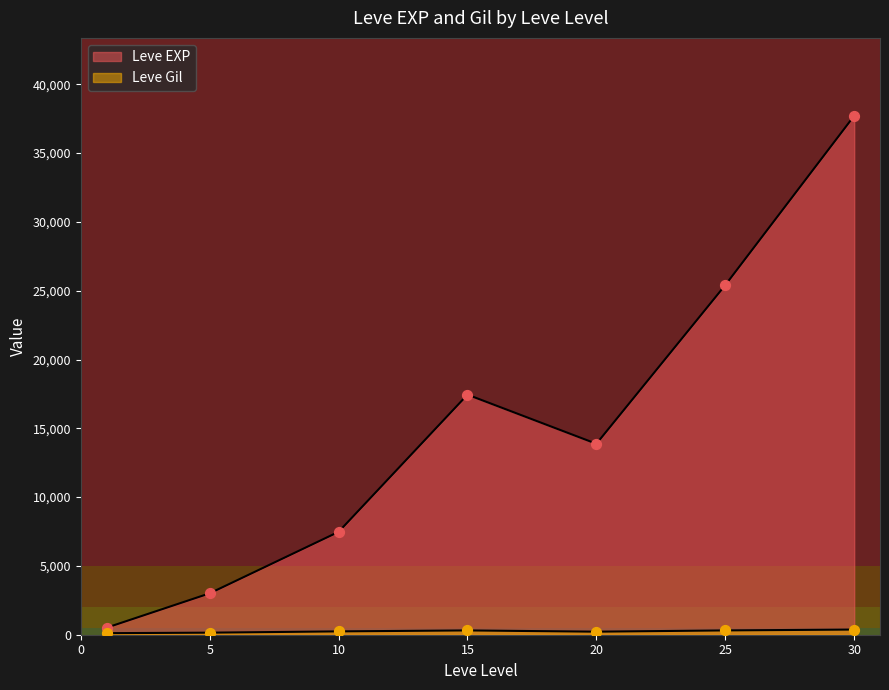

What are all the series names shown in the legend?

Leve EXP, Leve Gil